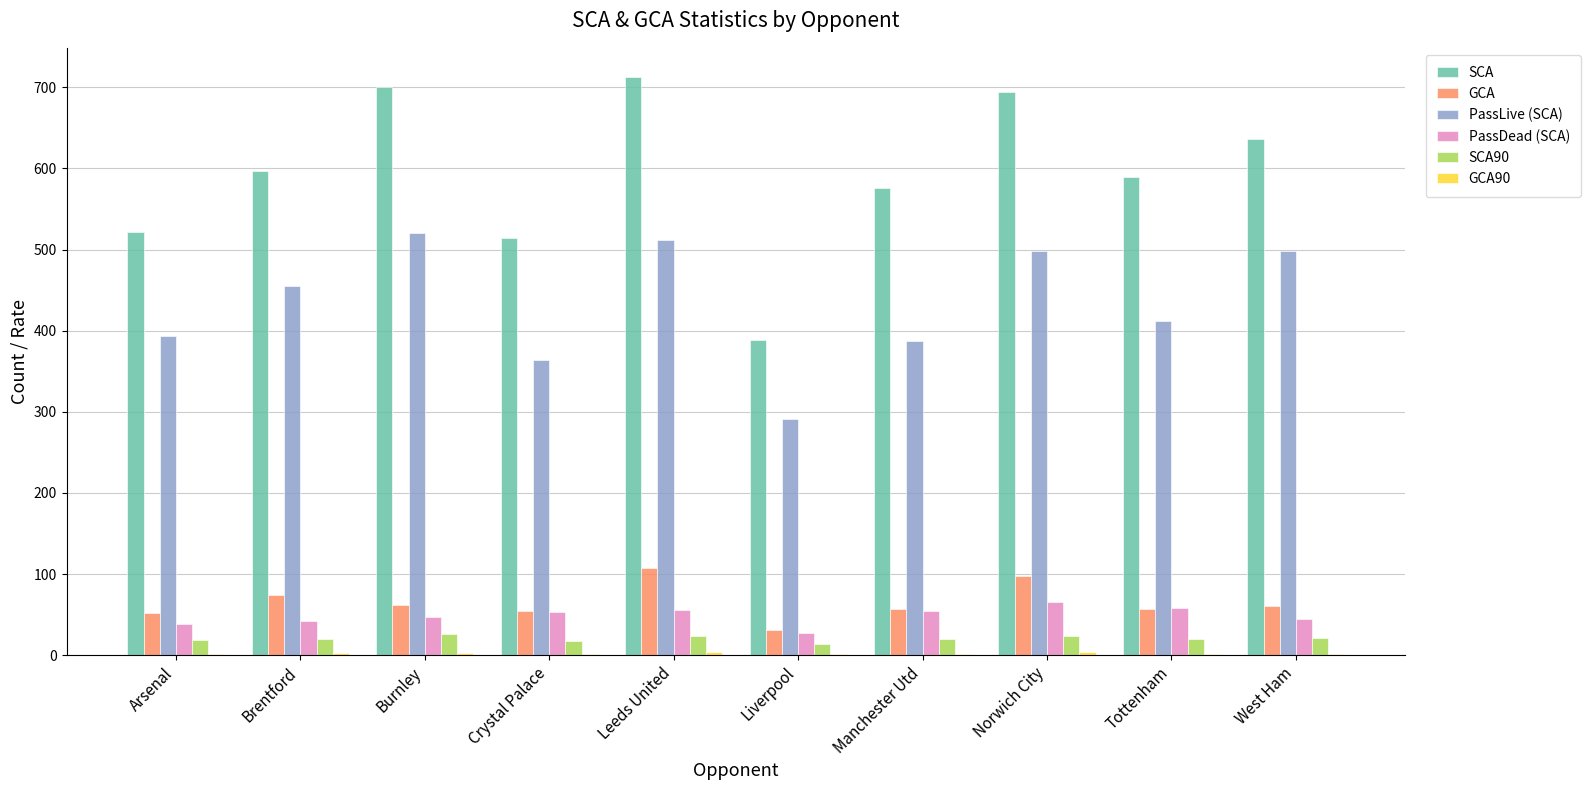

Which series changed the most between Liverpool and Manchester Utd?

SCA